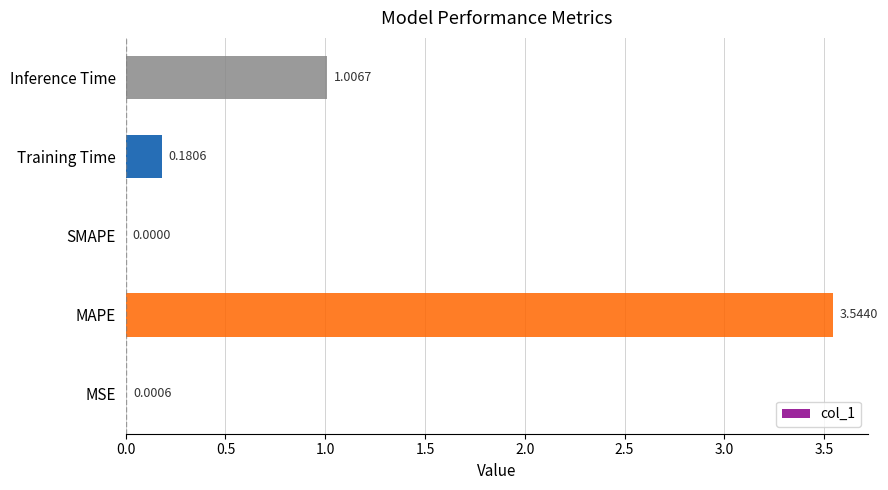

Which category has the highest value across all series?

MAPE